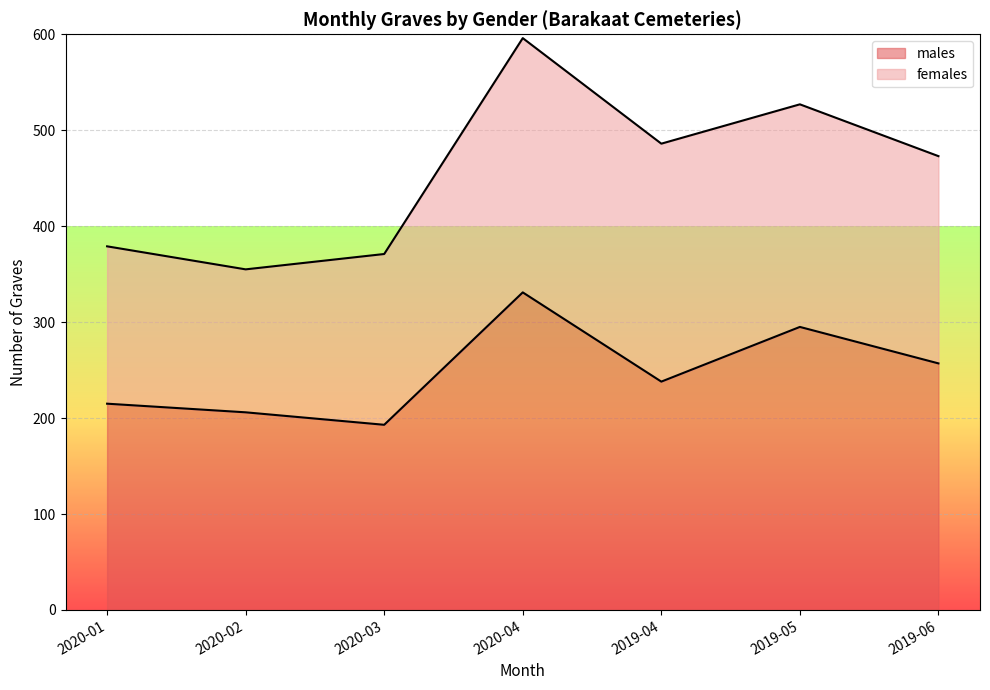

Between 2020-02 and 2020-04, which is larger?

2020-04